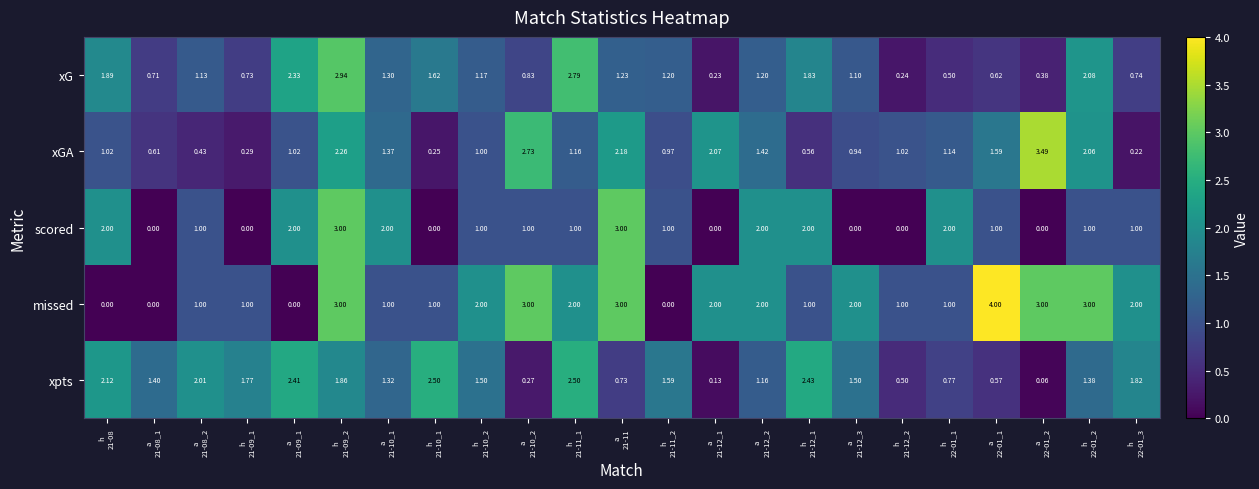

At which category is the sum across all series the highest?

h
21-09_2